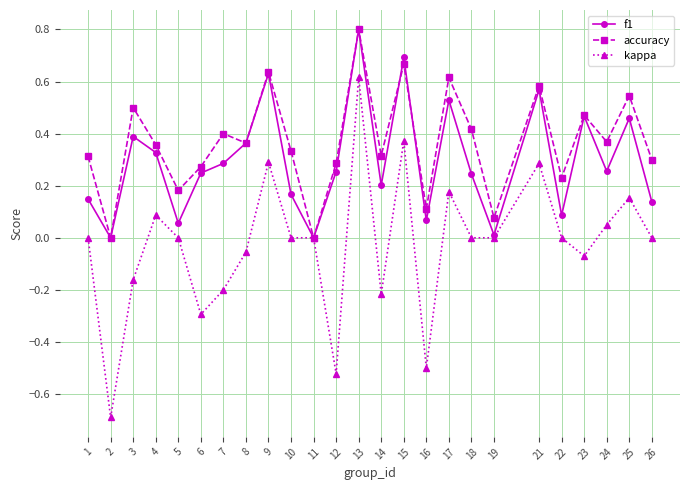

Which series has the widest spread of values?

kappa